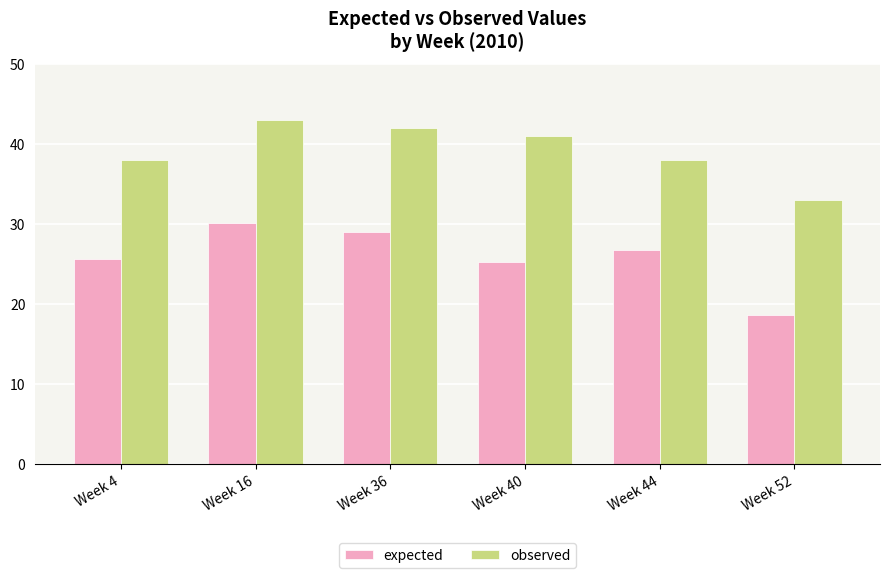

Which series has the widest spread of values?

expected